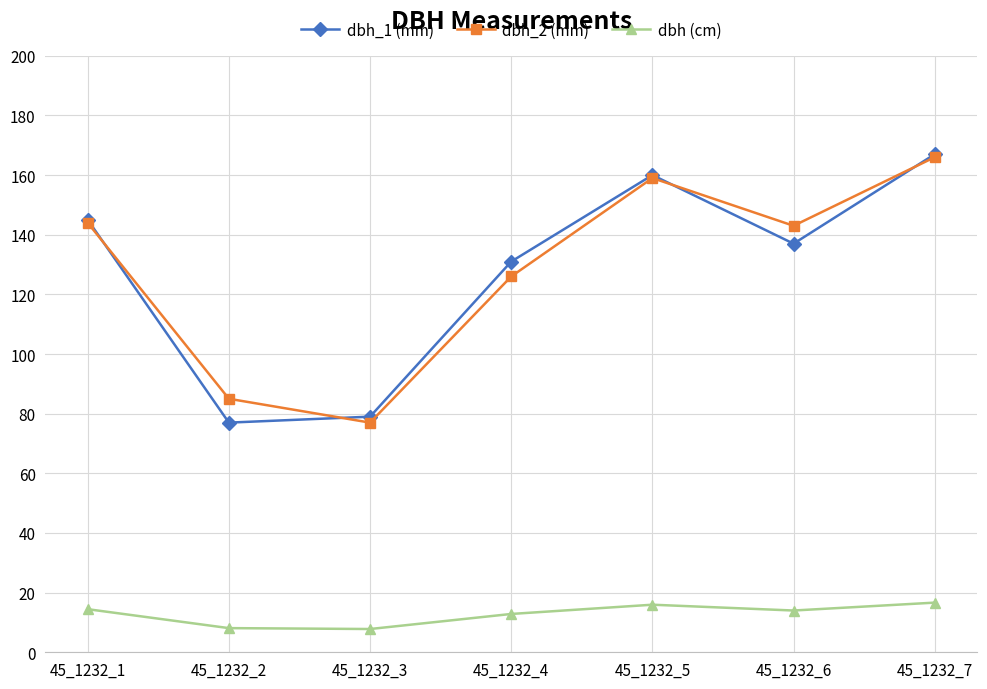

The value of dbh_1 (mm) at 45_1232_6 is 237.5. True or false?

False